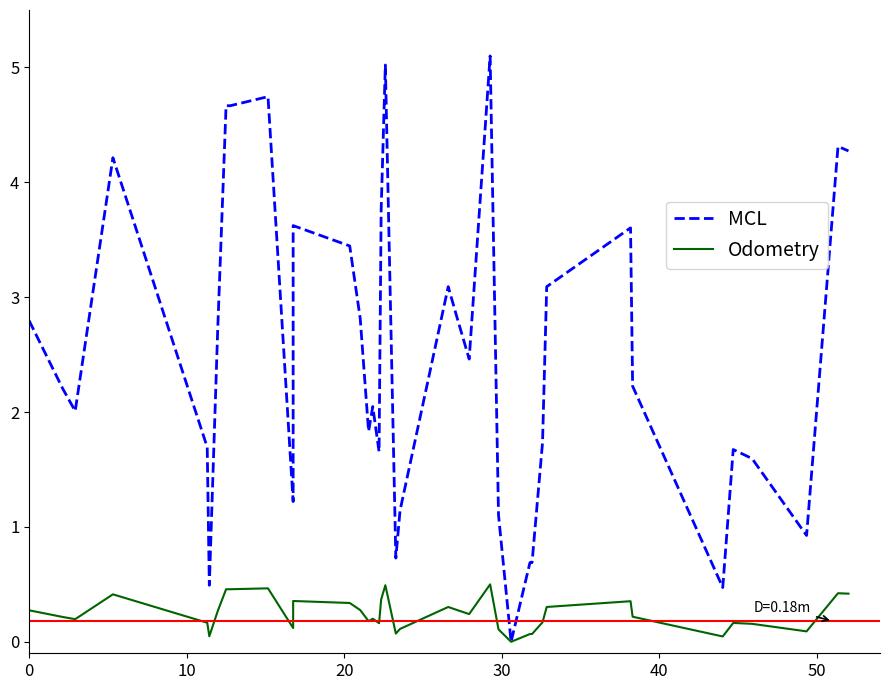

What is the maximum value shown in the chart?

5.1